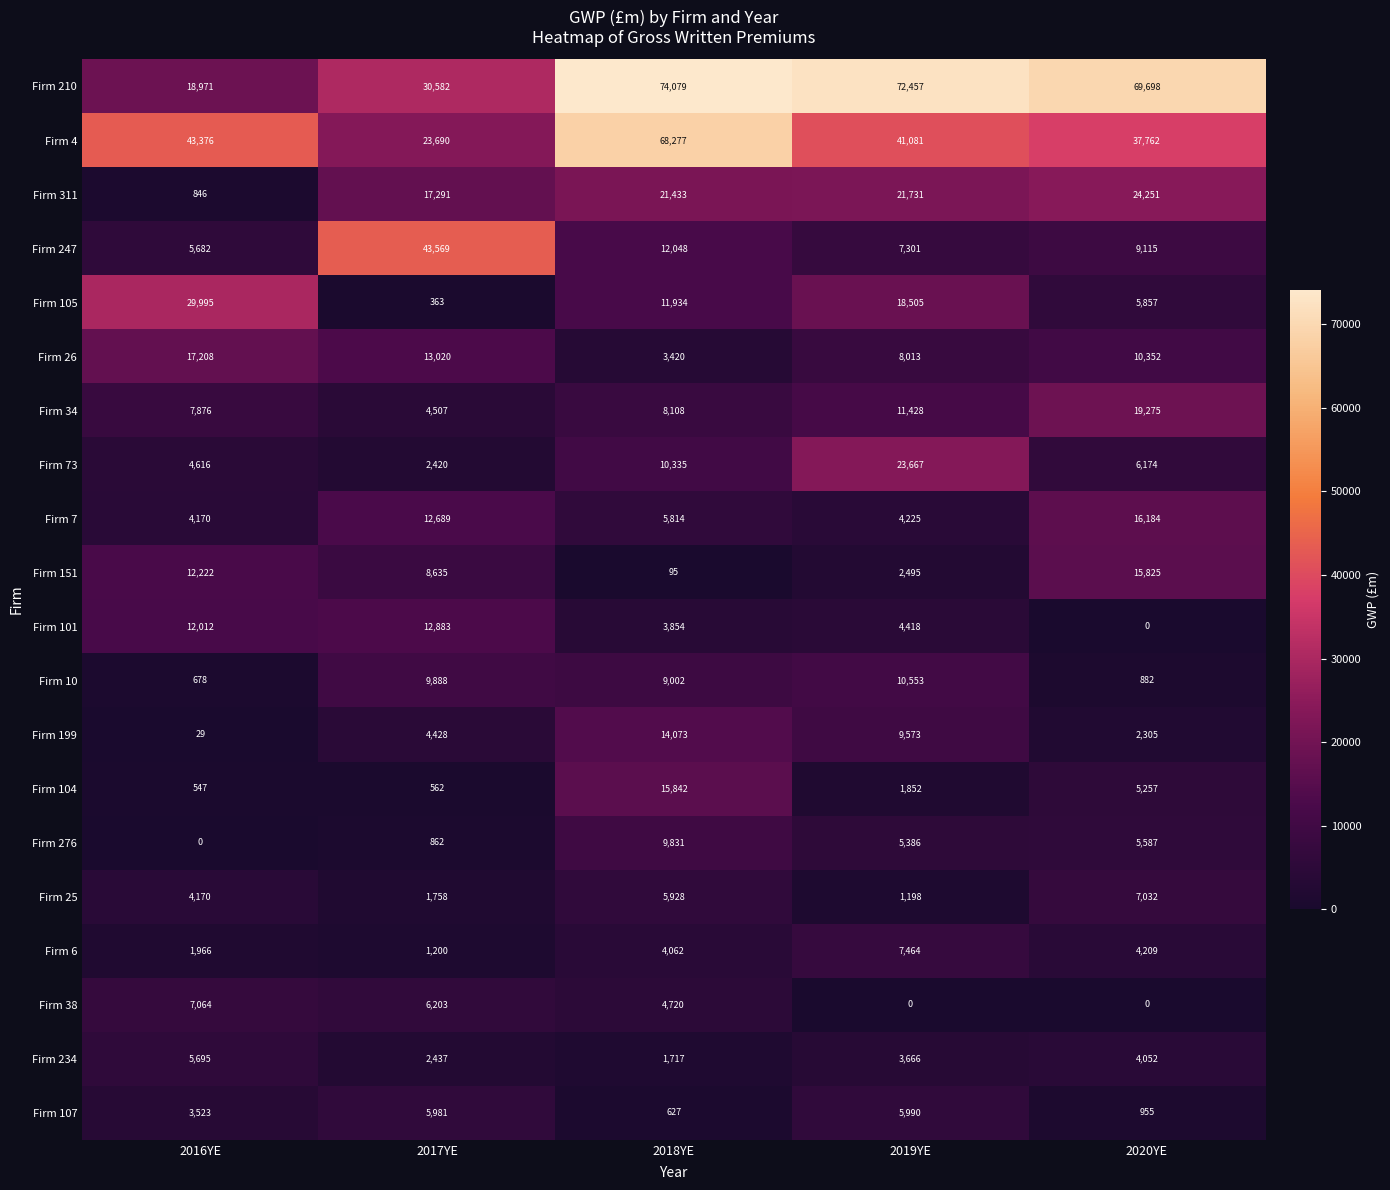

Is the value of Firm 105 at 2019YE greater than the value of Firm 247 at 2017YE?

No